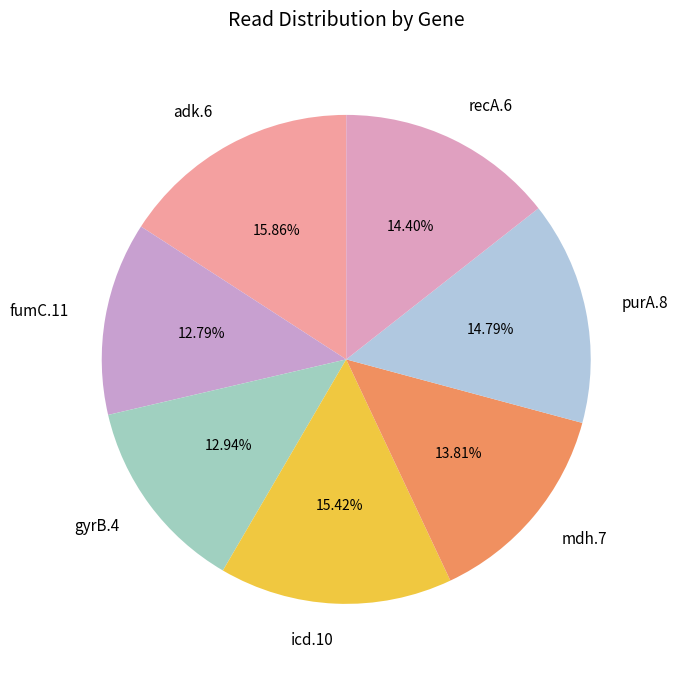

The fumC.11 slice represents 13% of the pie. True or false?

True